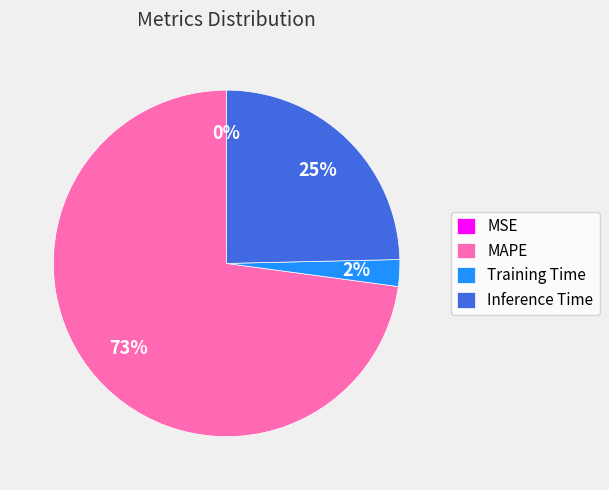

To the nearest percent, what percentage of the pie is MAPE?

73%